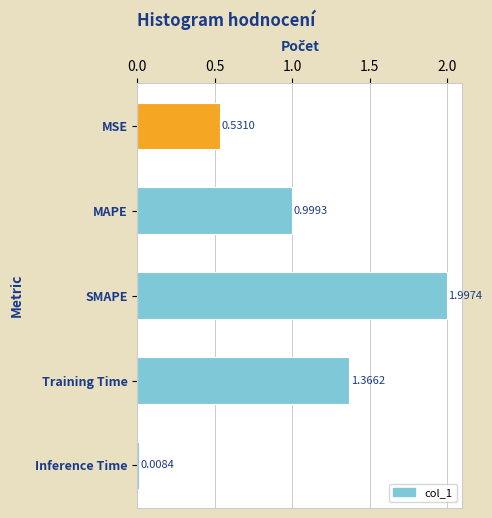

Rank the categories by value from highest to lowest.

SMAPE, Training Time, MAPE, MSE, Inference Time